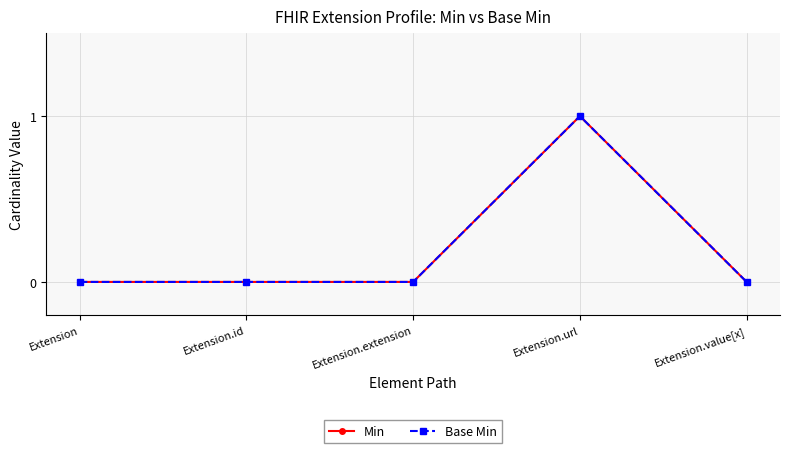

Is this an area chart (filled region under the line)?

No